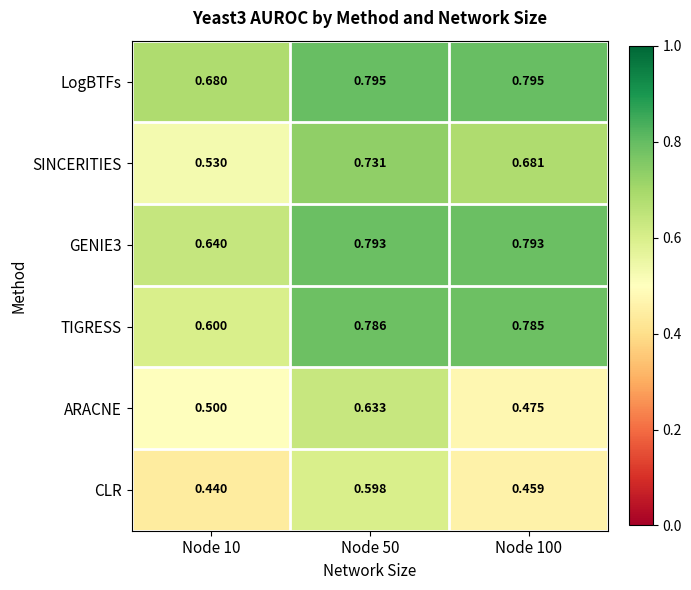

Which series has the largest total across all categories?

LogBTFs